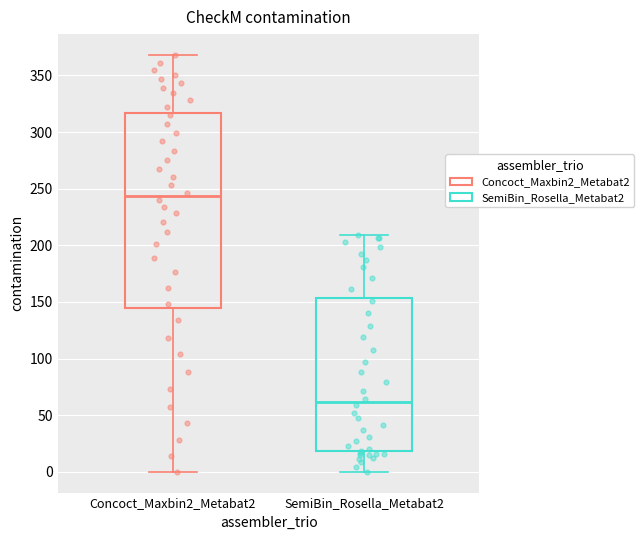

Where is the lower edge of the box for Concoct_Maxbin2_Metabat2 on the y-axis? The values are not printed on the chart, so give them approximately, as read against the axis.

145